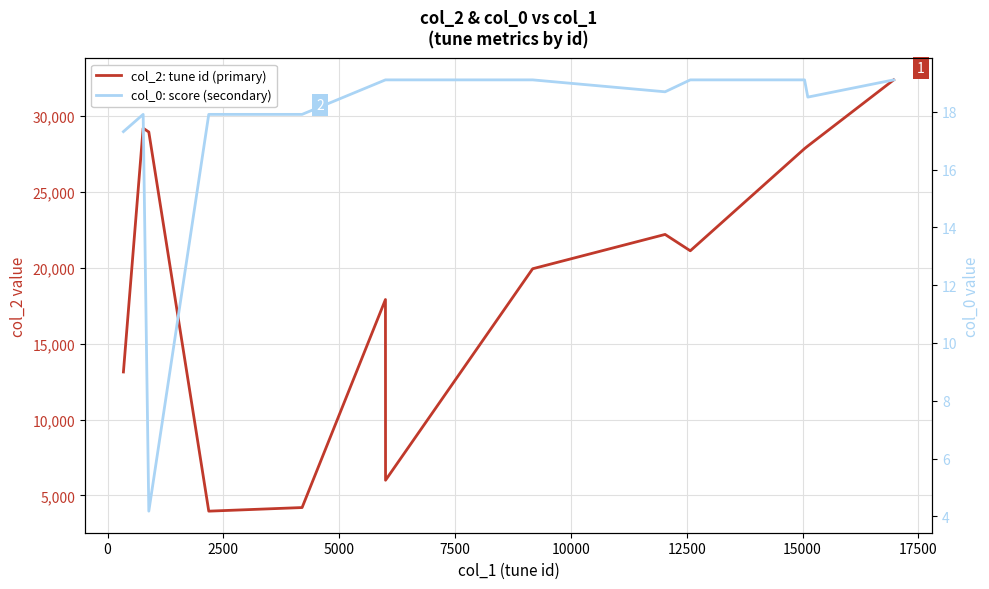

Which series has the widest spread of values?

col_2: tune id (primary)